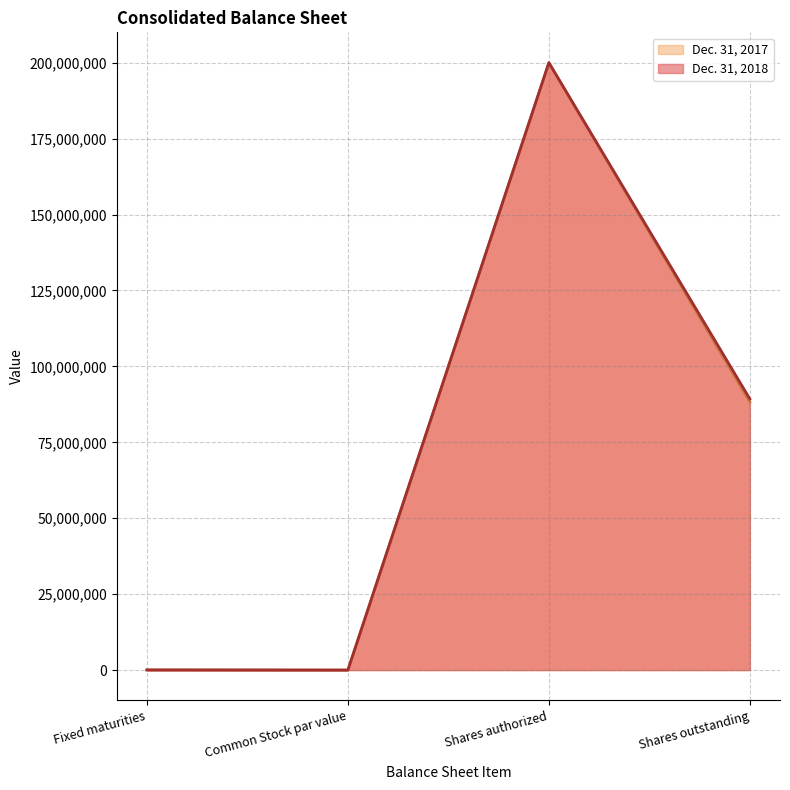

What value does the Dec. 31, 2018 series have at Shares outstanding?

89291724